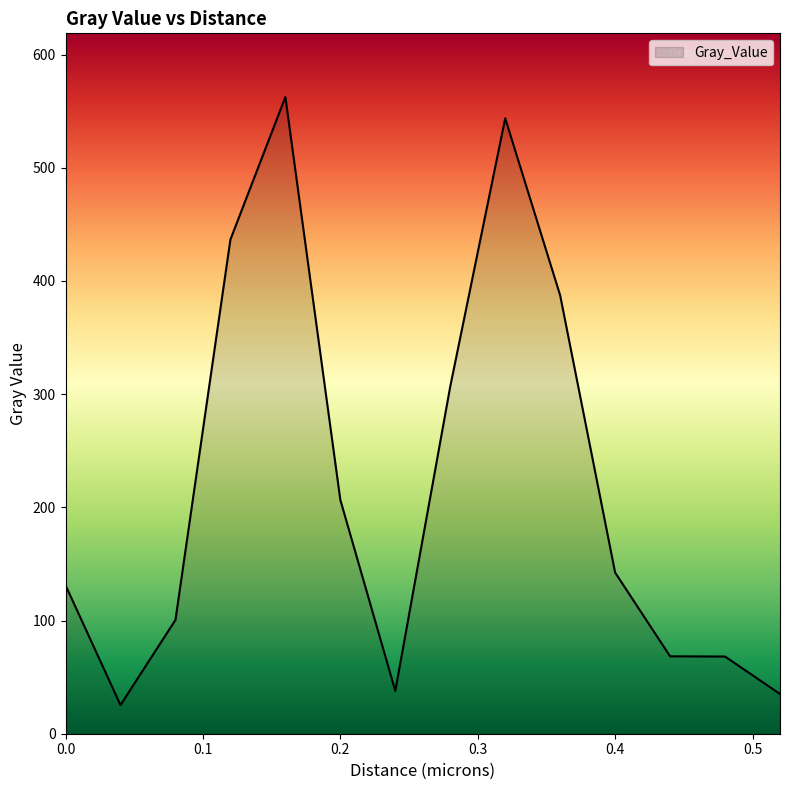

What is the minimum value shown in the chart?

25.3